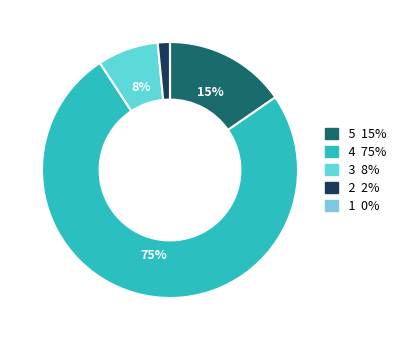

True or false: 3 accounts for 8% of the total.

True